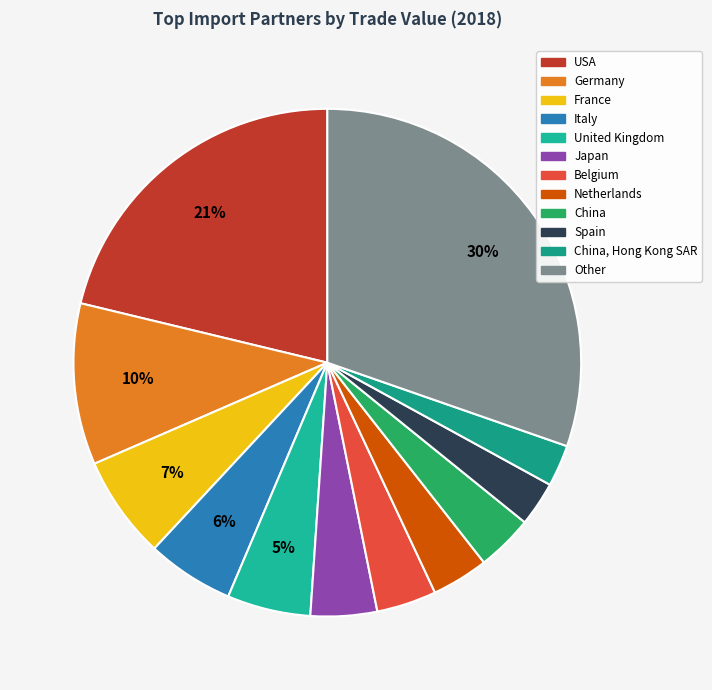

Which slice is the smallest?

China, Hong Kong SAR